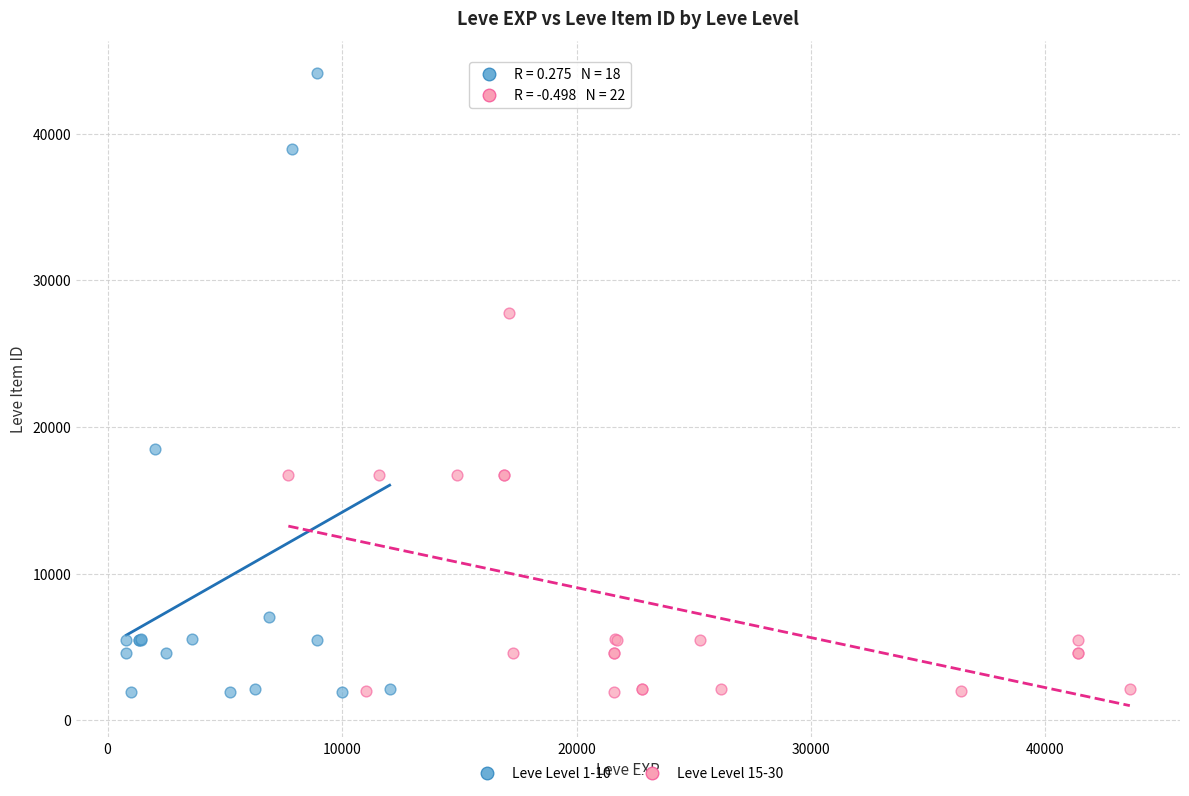

Which series has the widest spread of Y values?

Leve Level 1-10